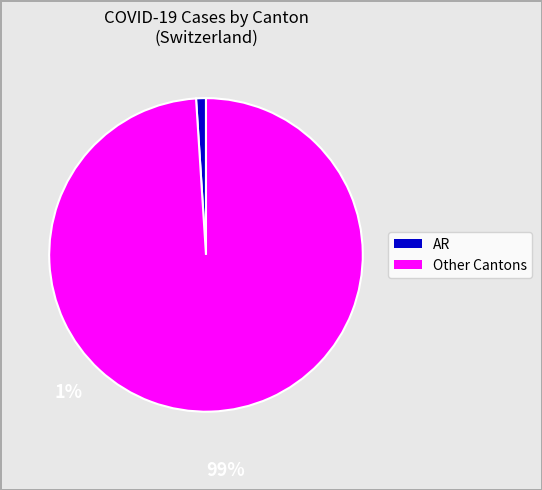

Is there a majority slice in this chart?

Yes